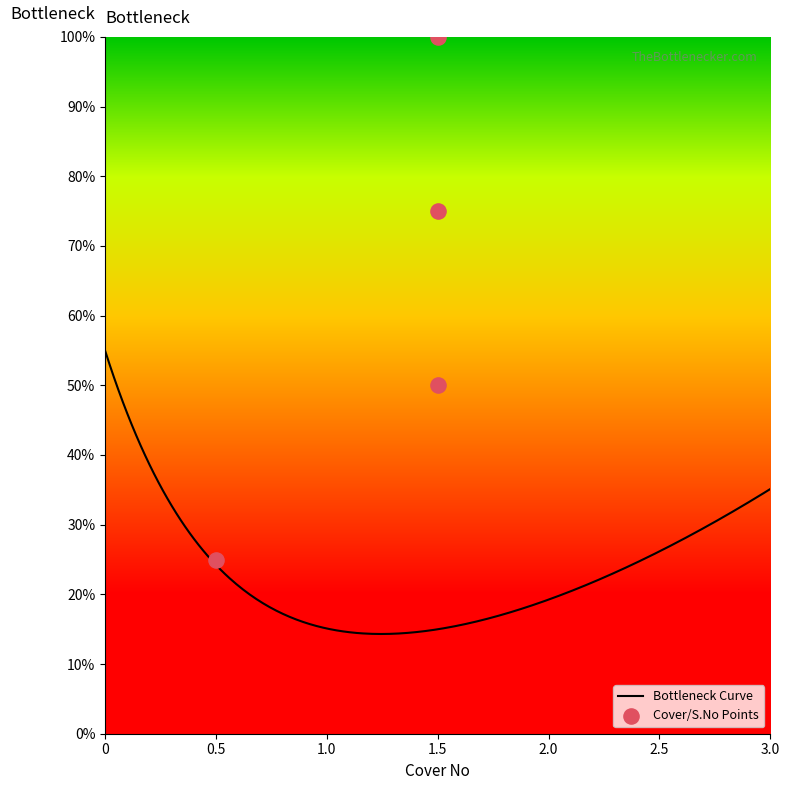

What is the ratio of the value at 1.5 to the value at 0.5?

4.0